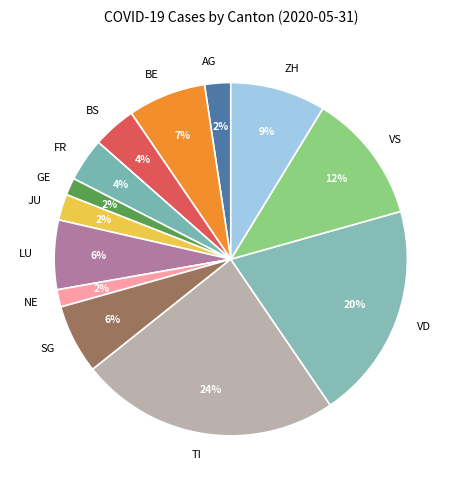

How many slices are in this pie chart?

13